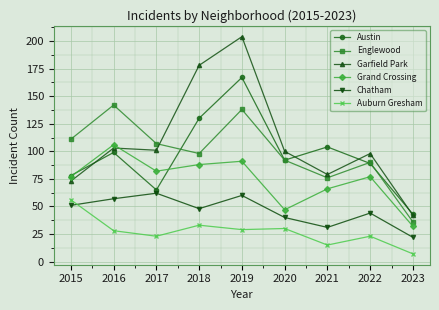

Reading right to left, list all the values displayed in this chart.

Austin: 43	89	104	92	167	130	65	99	78
Englewood: 36	90	76	92	138	98	107	142	111
Garfield Park: 42	98	79	100	204	178	101	103	73
Grand Crossing: 32	77	66	47	91	88	82	106	77
Chatham: 22	44	31	40	60	48	62	57	51
Auburn Gresham: 7	23	15	30	29	33	23	28	56